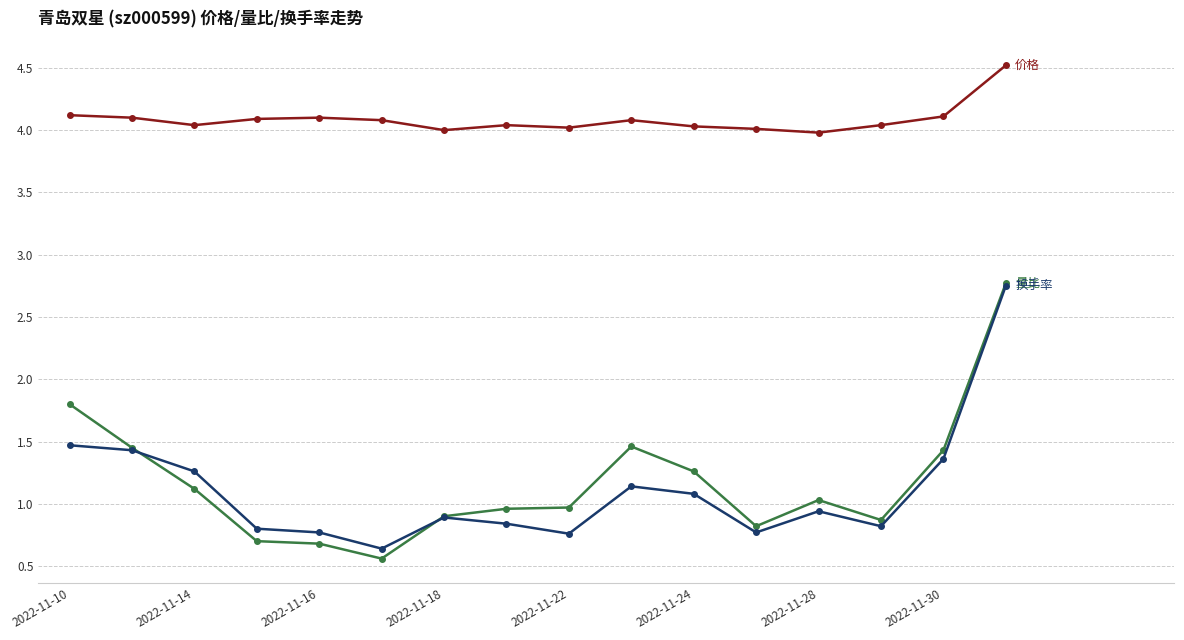

What is the greatest value displayed?

4.5